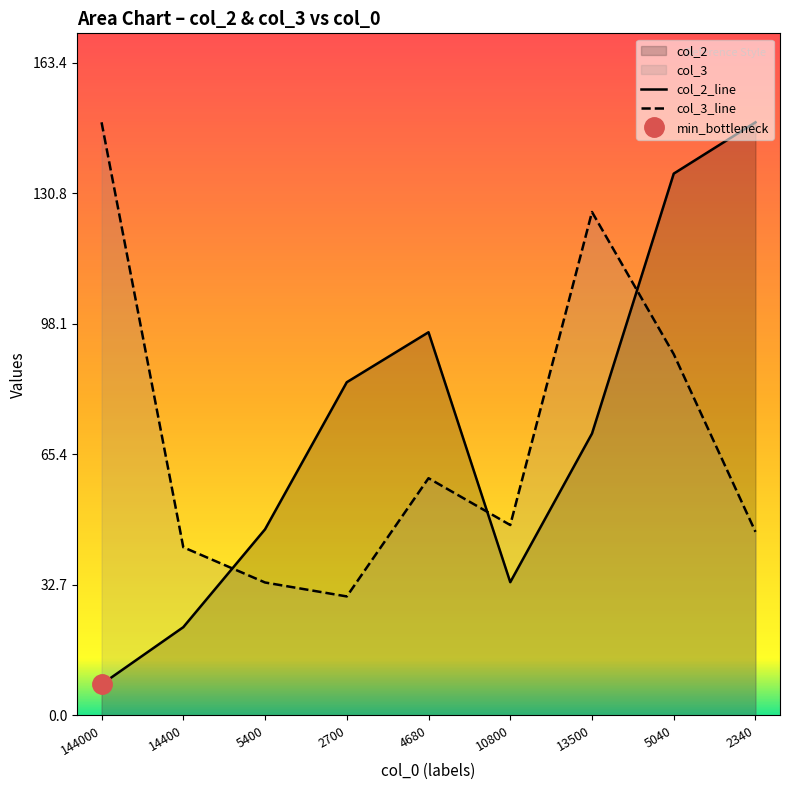

True or false: col_2_line has a value of 8.0 at 14400.

False